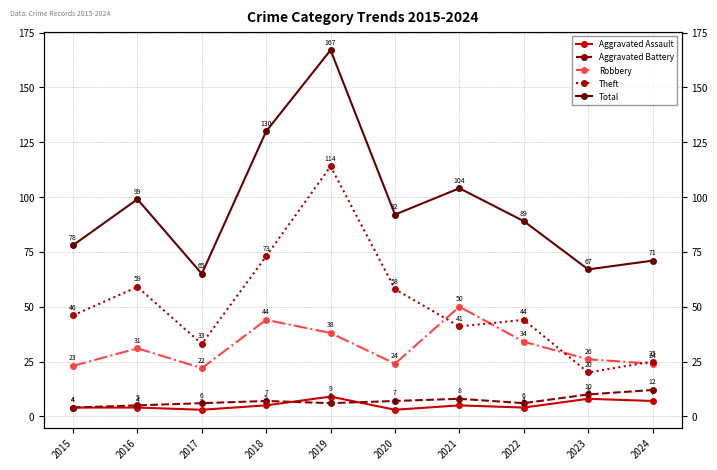

What is the value of the Total point at the 7th from the left?

104